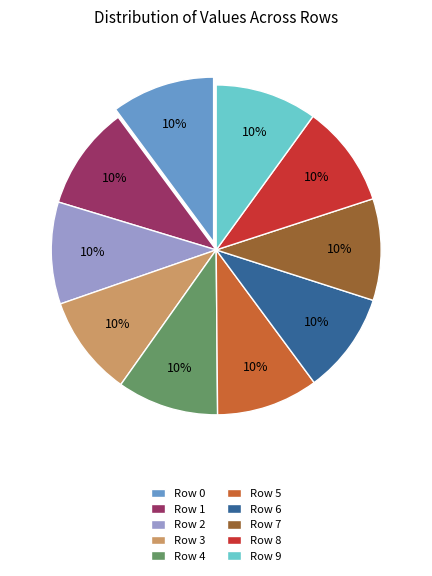

What percentage is the Row 1 slice, to the nearest percent?

10%